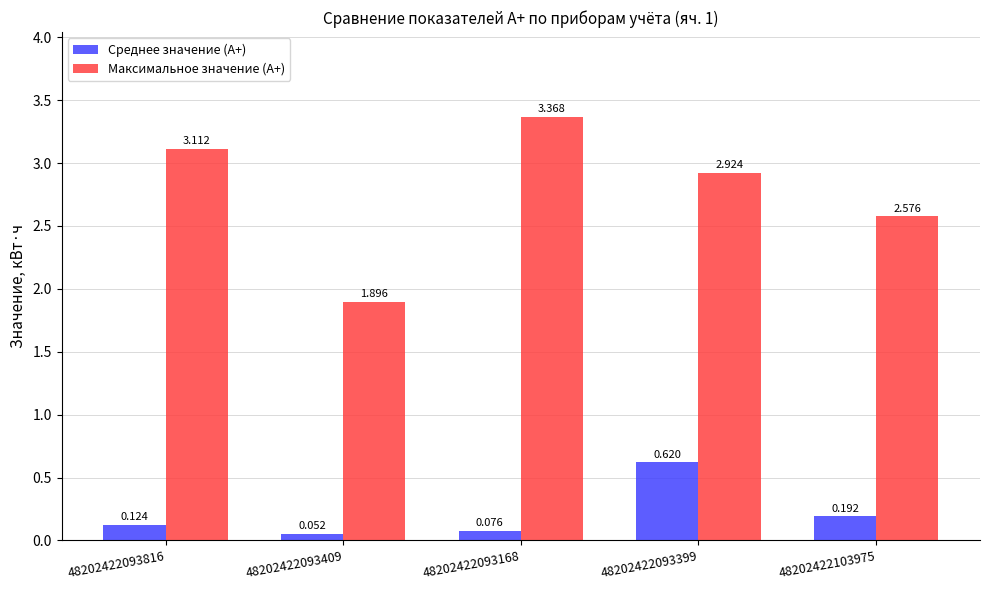

Which series has the largest range (max minus min)?

Максимальное значение (A+)